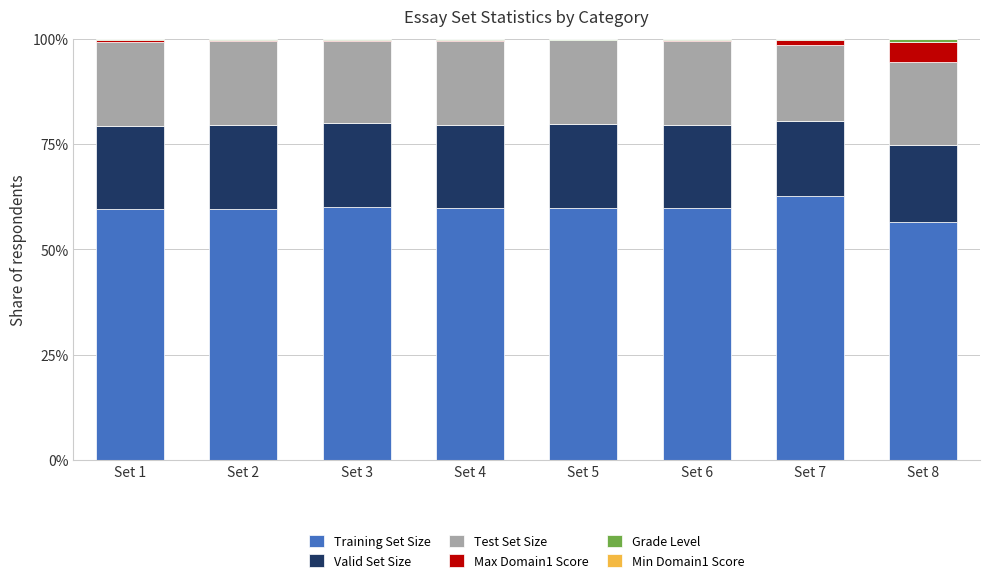

True or false: Training Set Size has a value of 59.7 at Set 6.

True